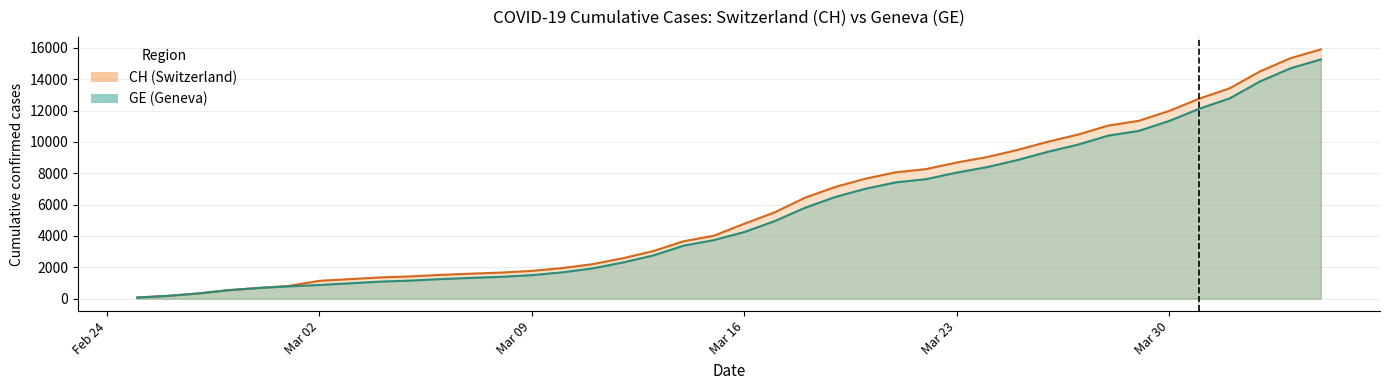

What is the difference between the maximum and minimum values in the GE series?

15185